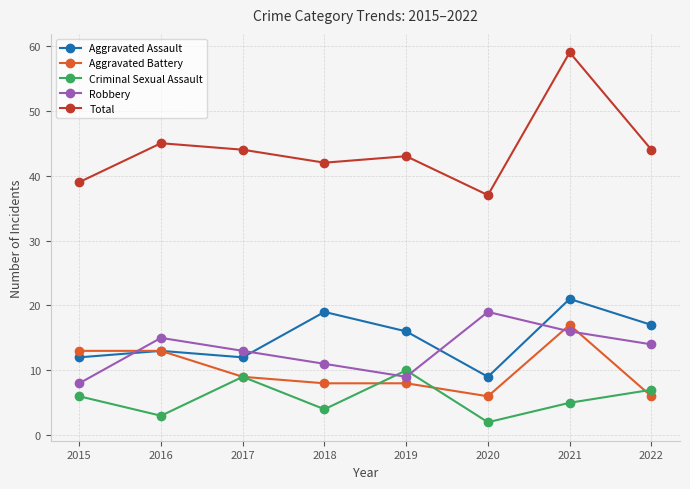

Which series has the largest range (max minus min)?

Total